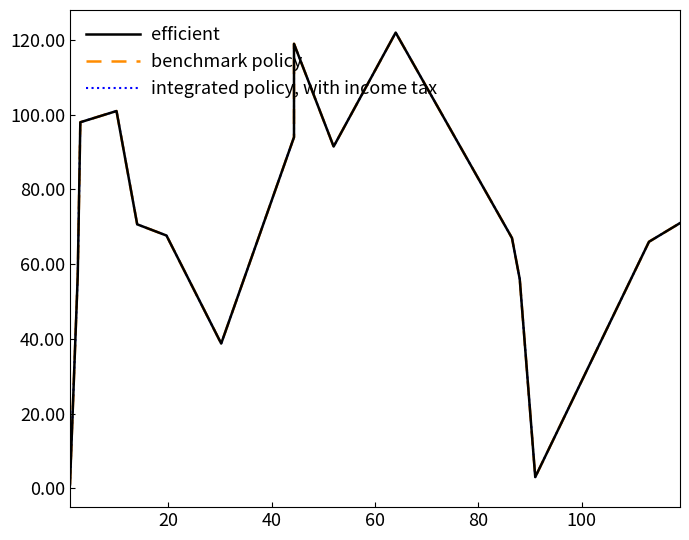

True or false: benchmark policy has more than 1 points higher than both neighbors.

True